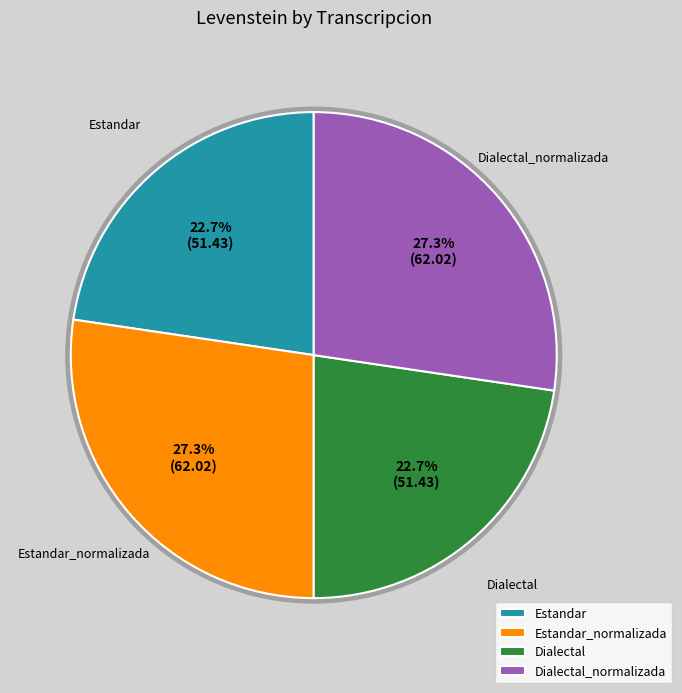

Is it true that Estandar is 16% of the pie?

False